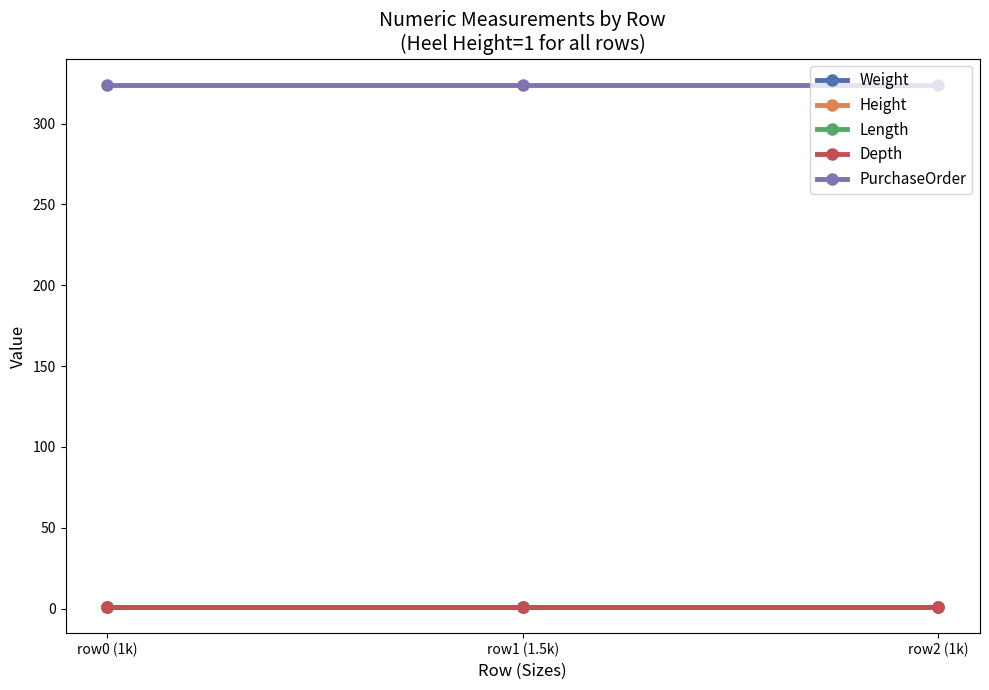

Which category has the highest value across all series?

row0 (1k)